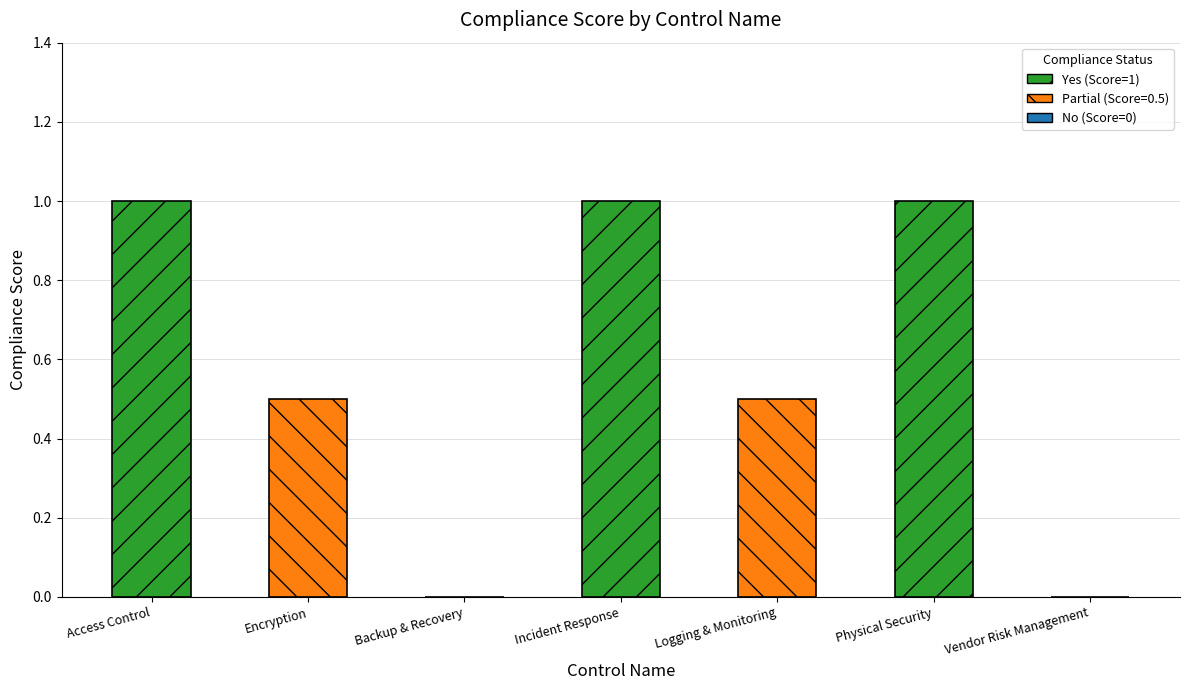

What is the ratio of the value at Logging & Monitoring to the value at Physical Security?

0.5